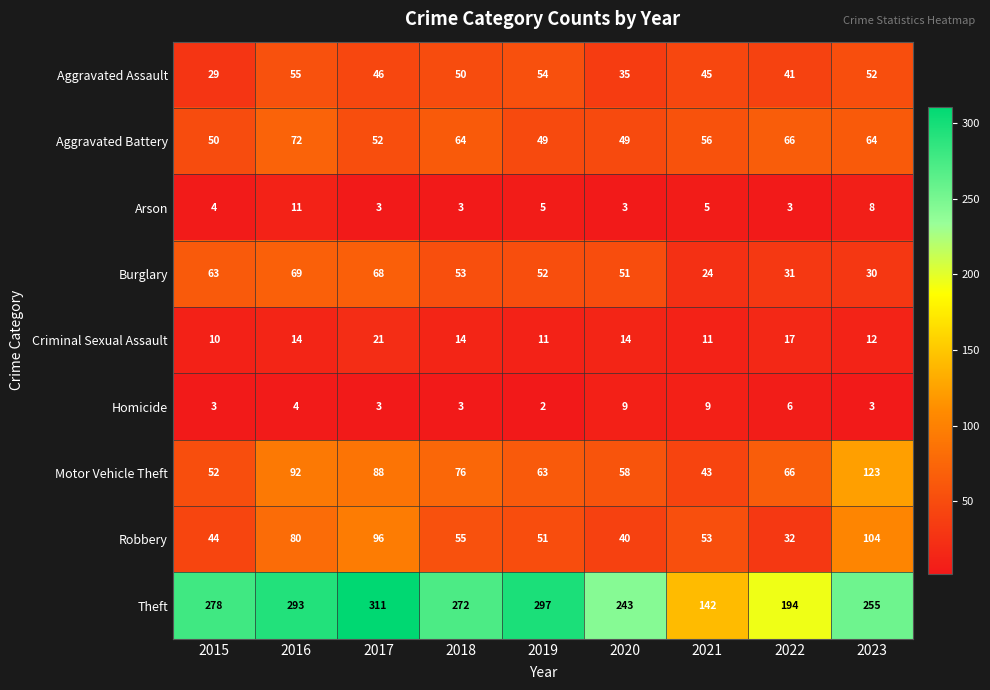

What is the greatest value displayed?

311